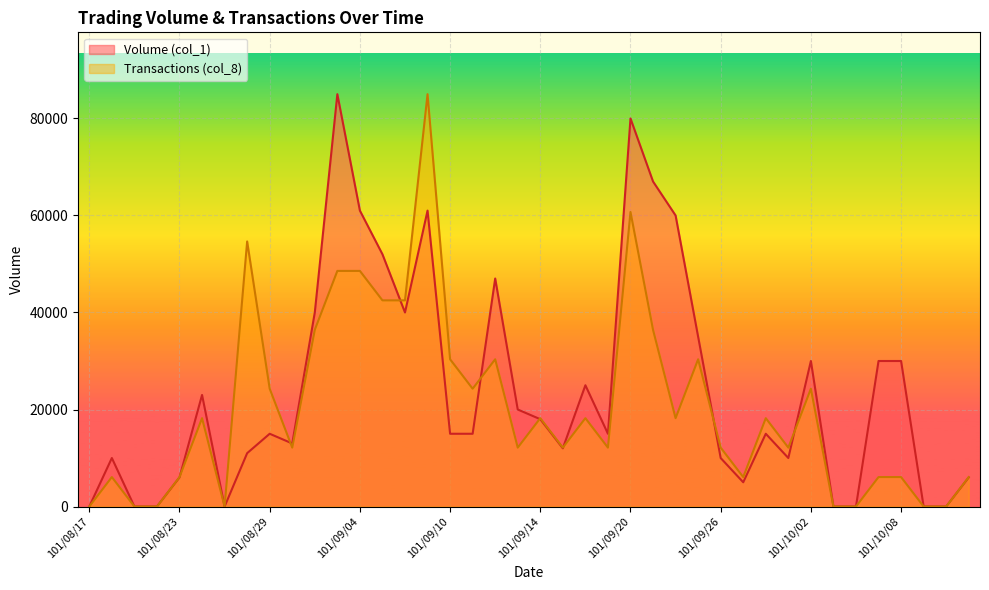

At which category is the sum across all series the highest?

101/09/07